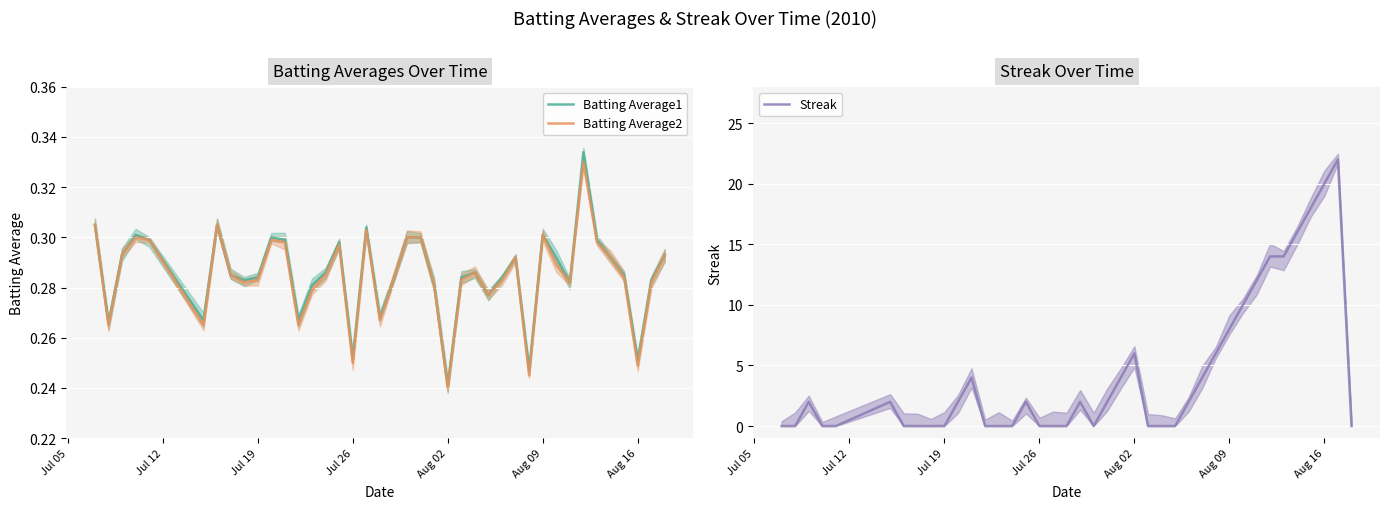

At which label is Batting Average2 closest to 0?

Aug 02